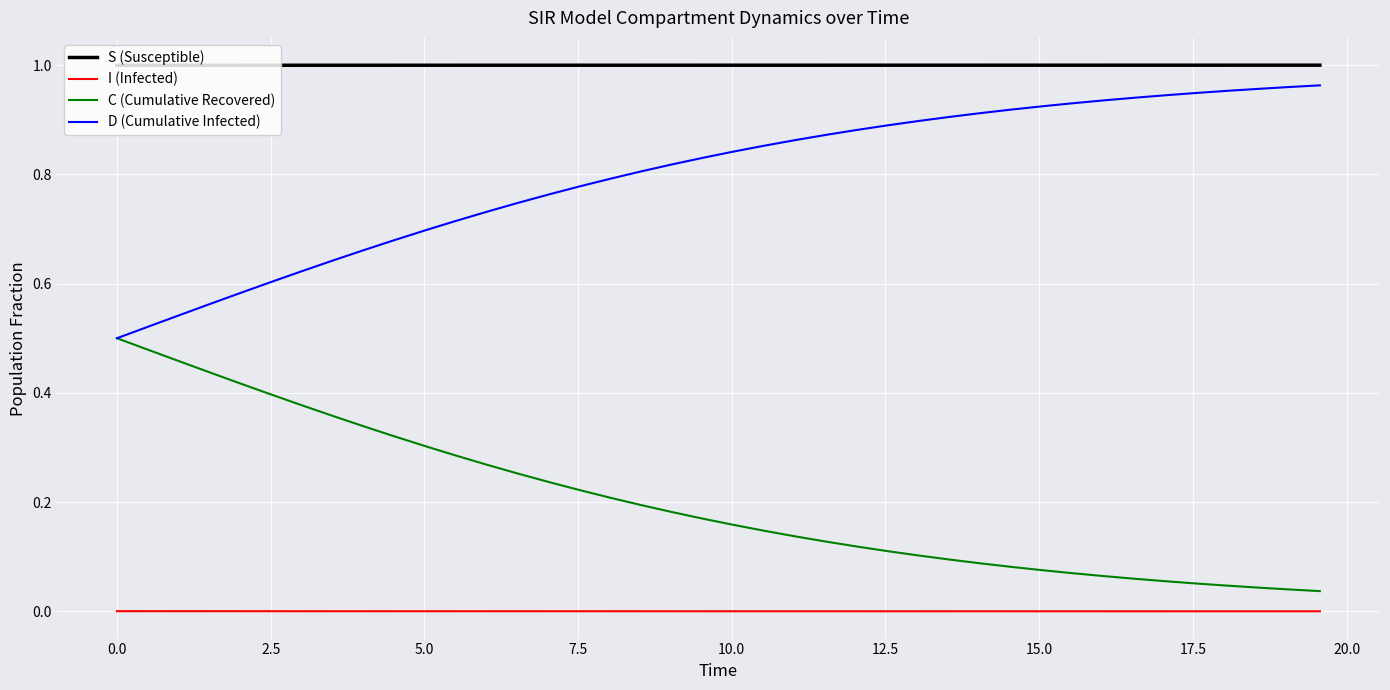

Rank the series by their average value, from highest to lowest.

S (Susceptible), D (Cumulative Infected), C (Cumulative Recovered), I (Infected)